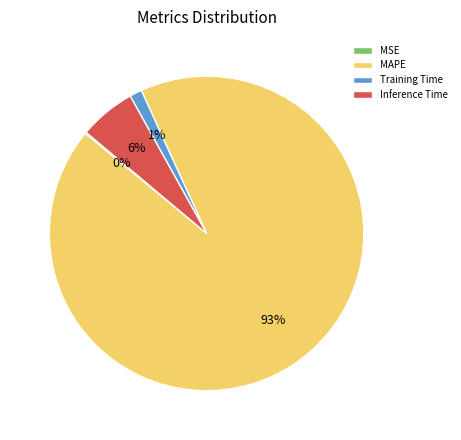

Which has a higher value, Training Time or Inference Time?

Inference Time